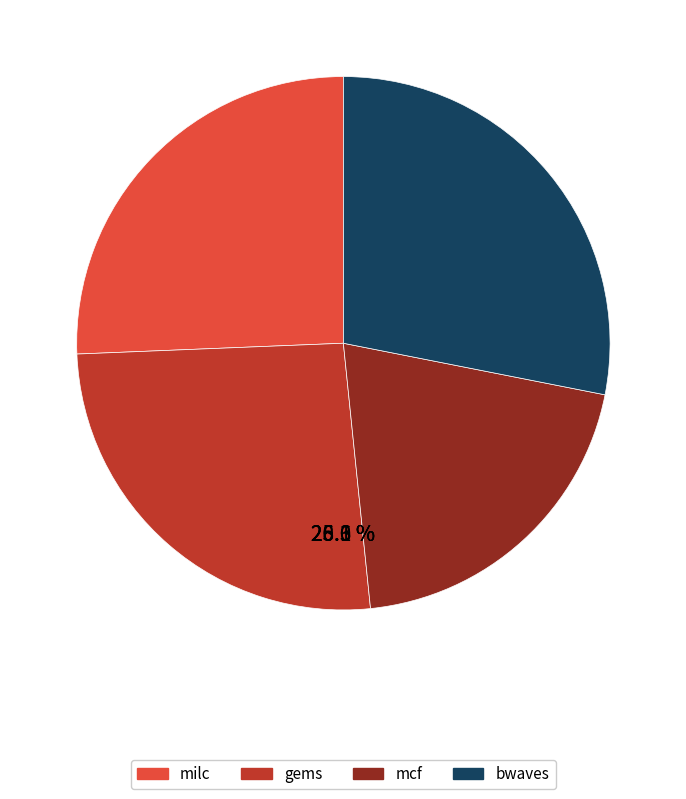

What percentage is the gems slice, to the nearest percent?

26%